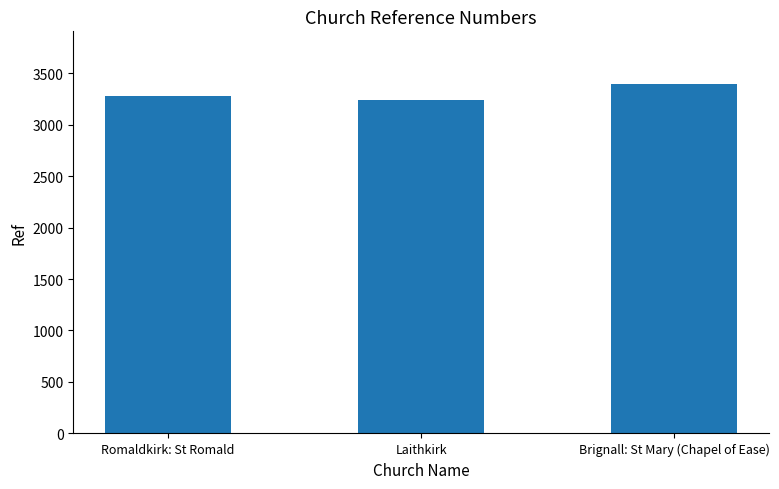

True or false: the data shows 1529 at Romaldkirk: St Romald.

False